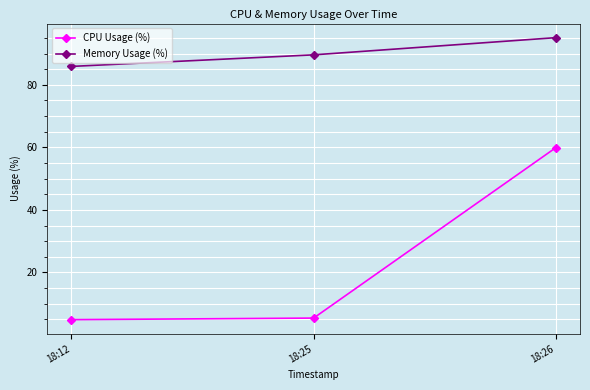

Is this an area chart (filled region under the line)?

No